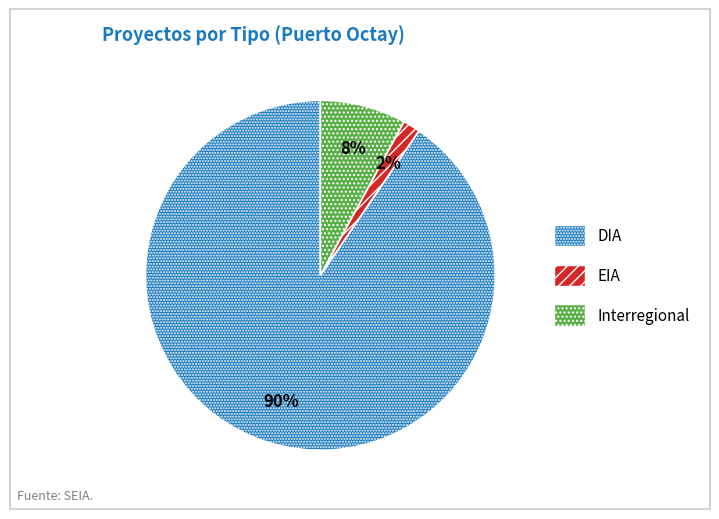

To the nearest percent, what is the average slice percentage?

33%